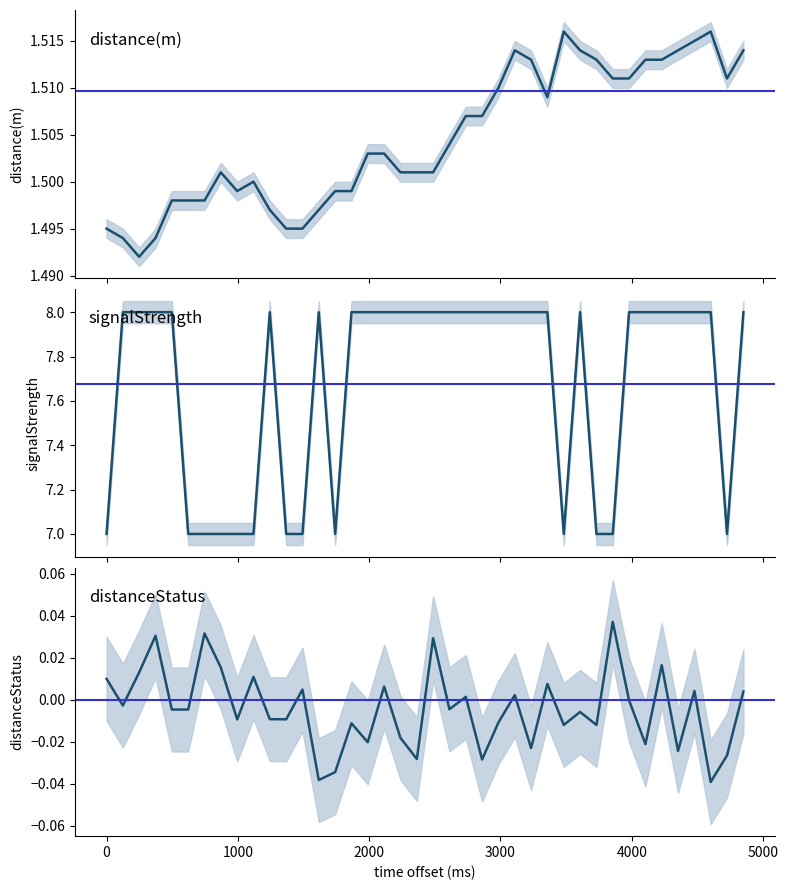

True or false: signalStrength has more than 0 interior local peaks.

True